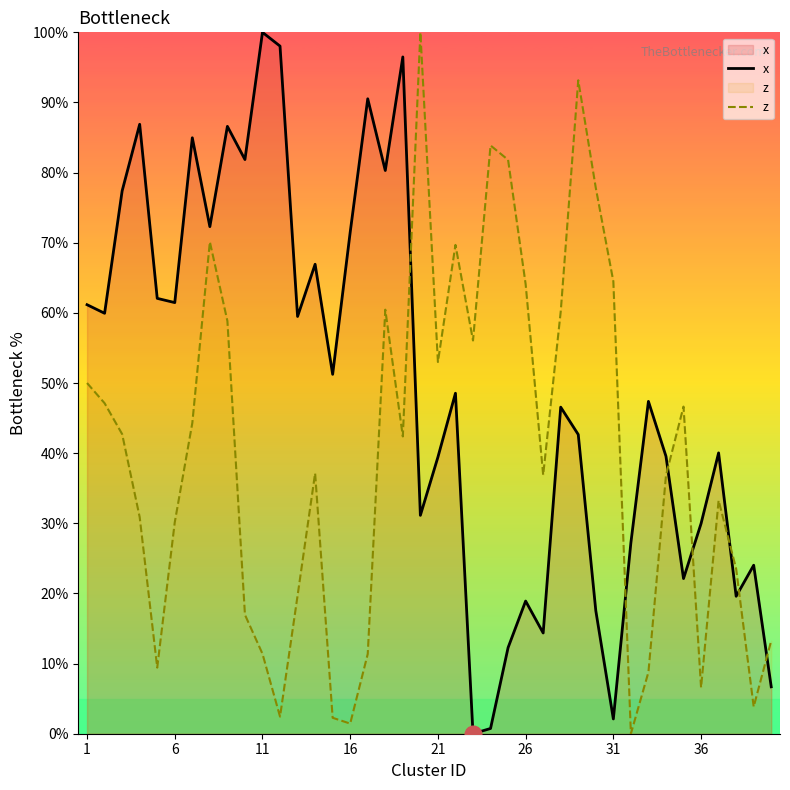

Which series has the largest total across all categories?

x